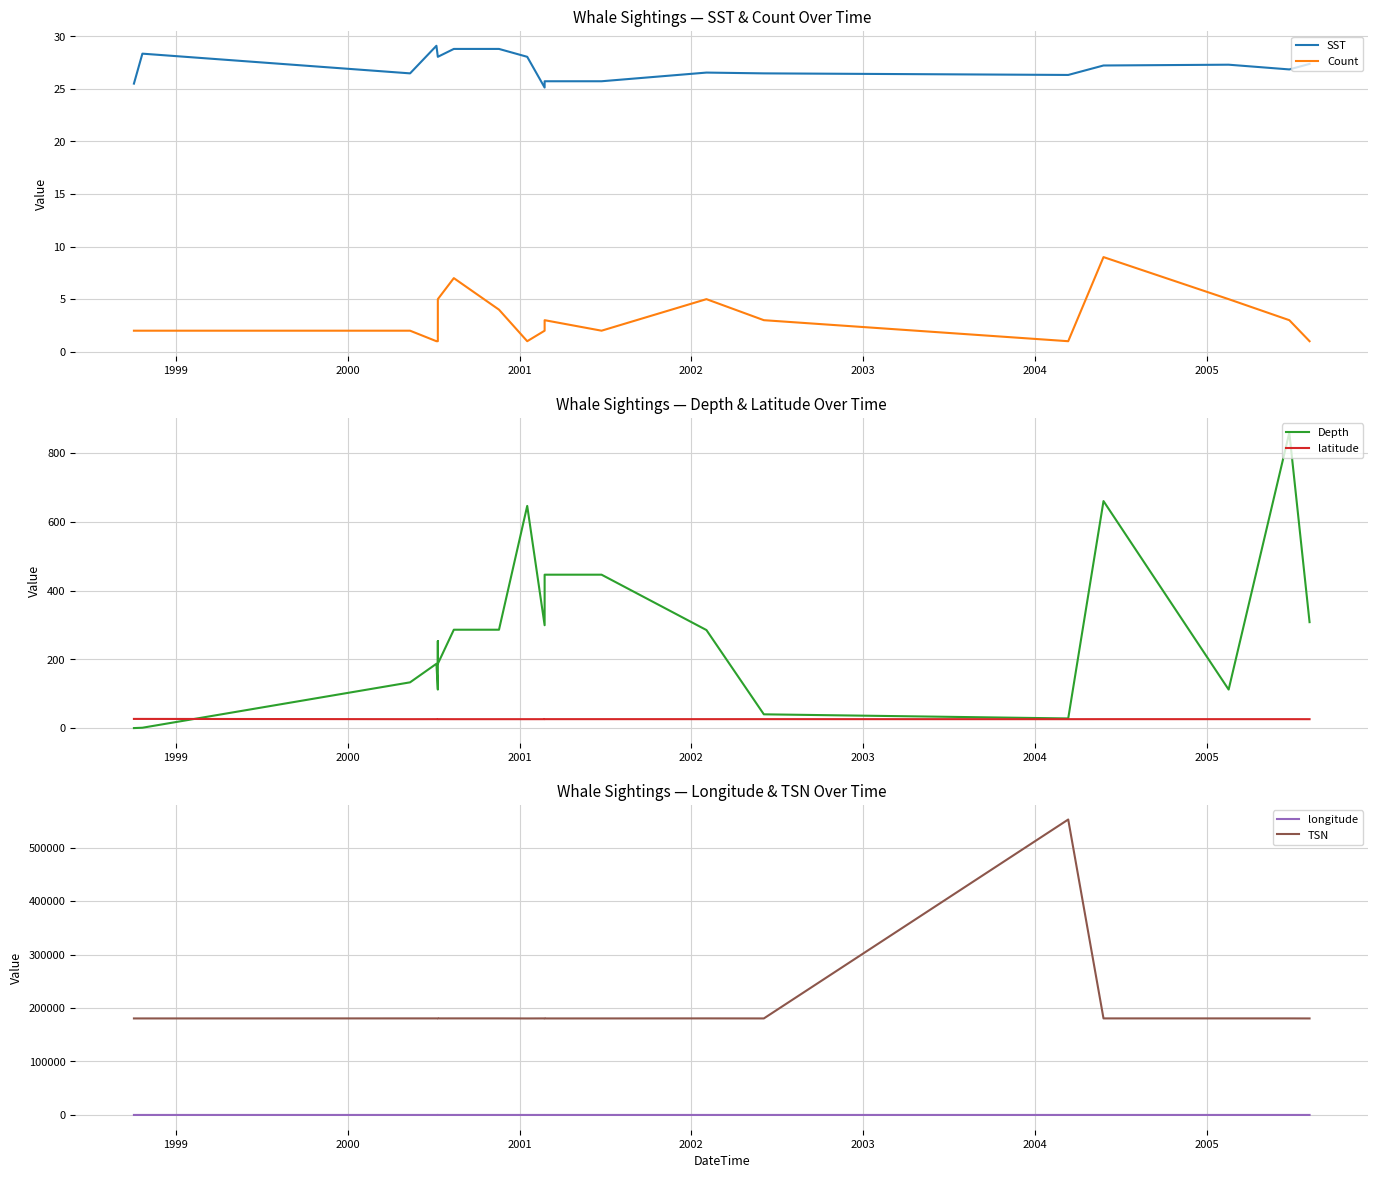

Count the number of data series in this chart.

6